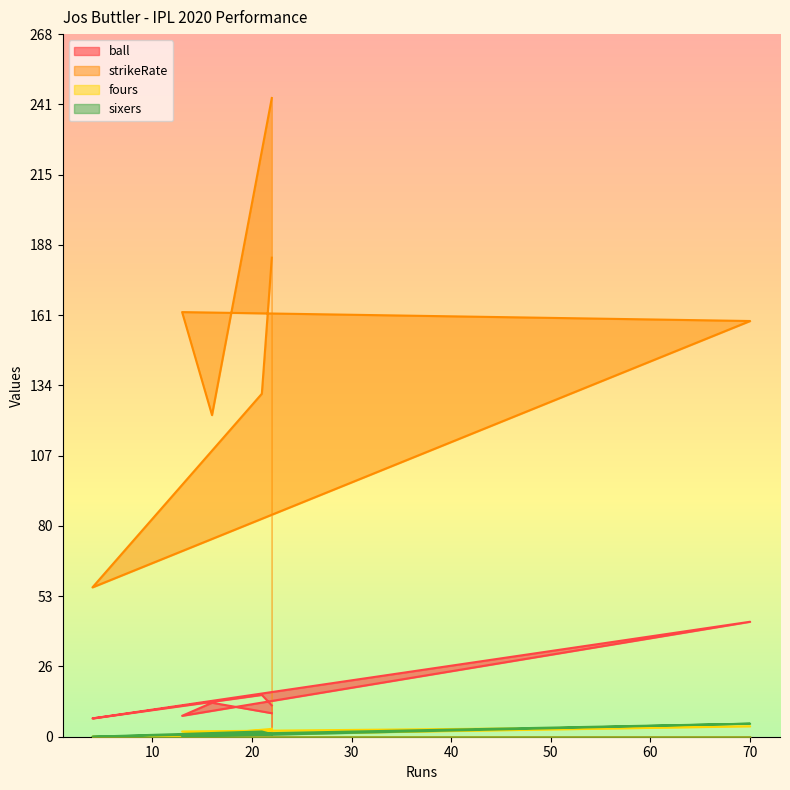

Where does the strikeRate series first go above 159?

22